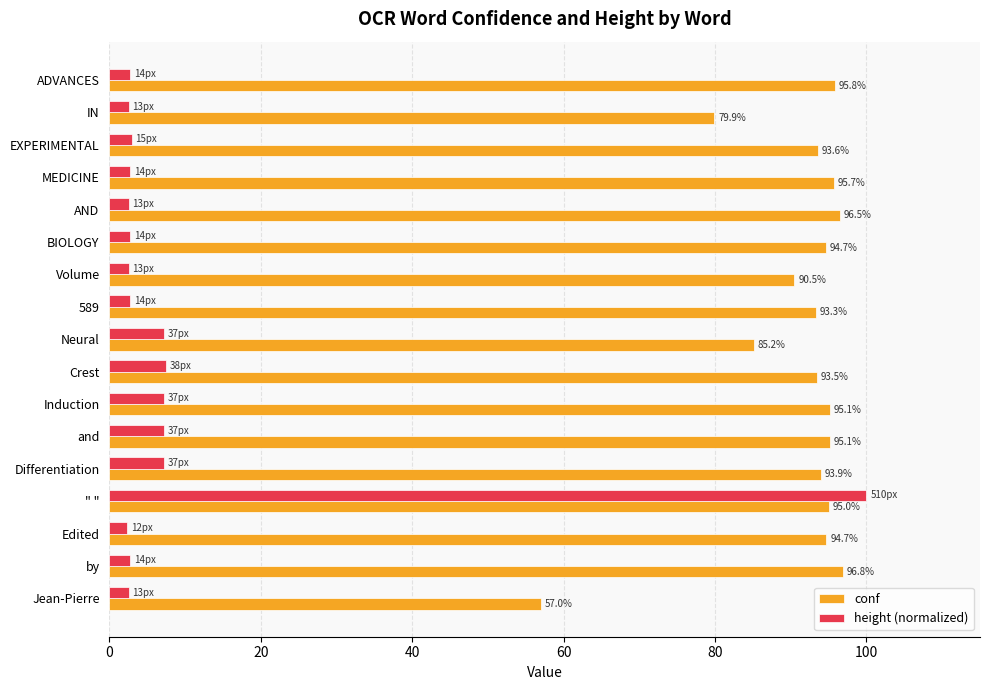

How many data points does each series have?

17